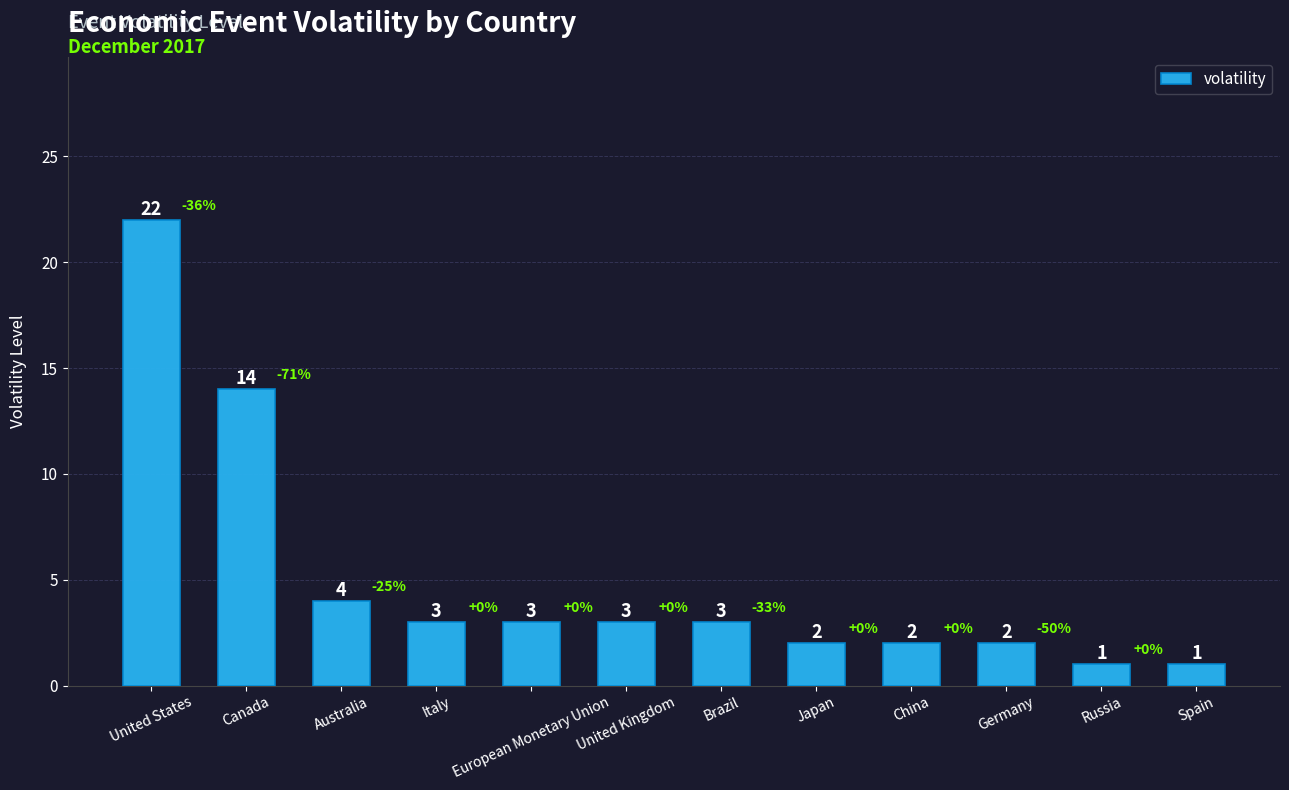

What position from the left is United Kingdom?

6